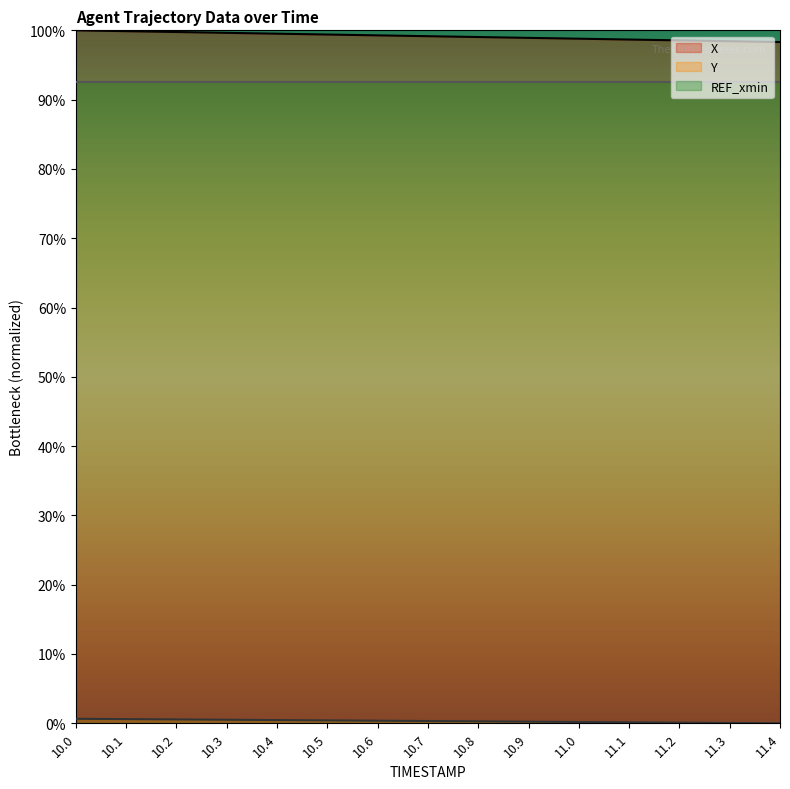

Is it true that Y equals 0.1 at 10.9?

False